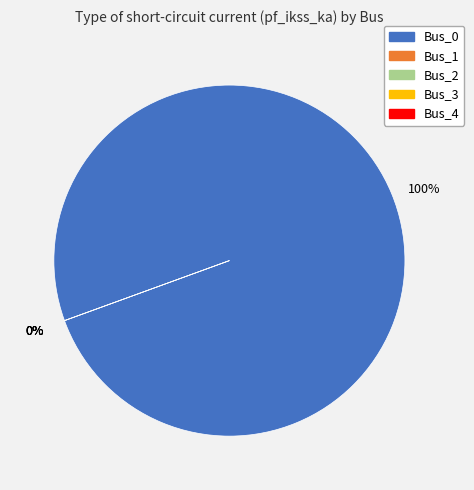

Does Bus_2 represent more than half of the total?

No